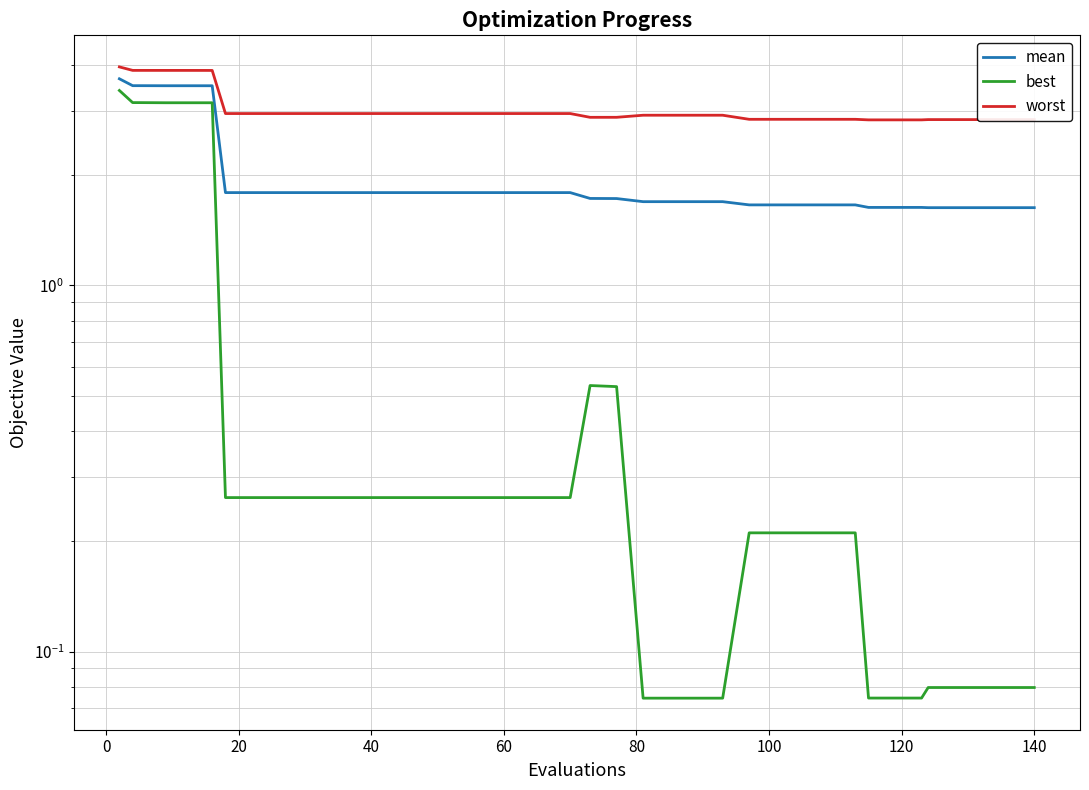

True or false: best and mean cross at least once.

False